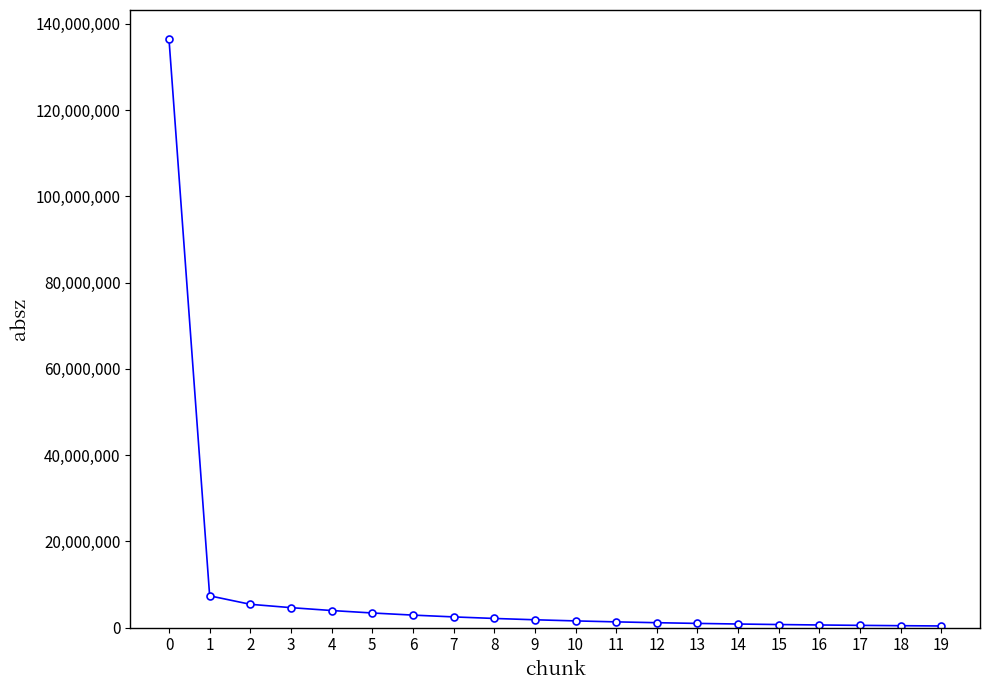

What is the average value?

8948636